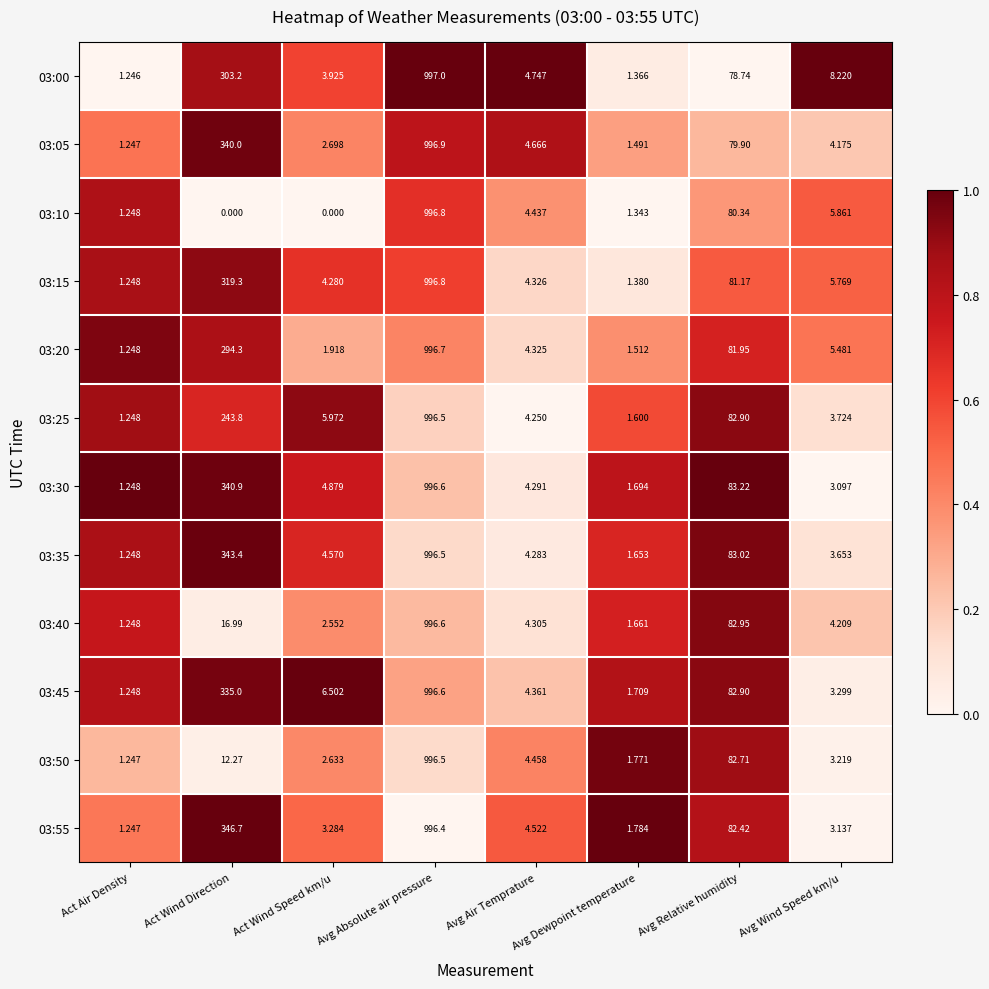

At which category does the chart reach its peak across all series?

Avg Absolute air pressure